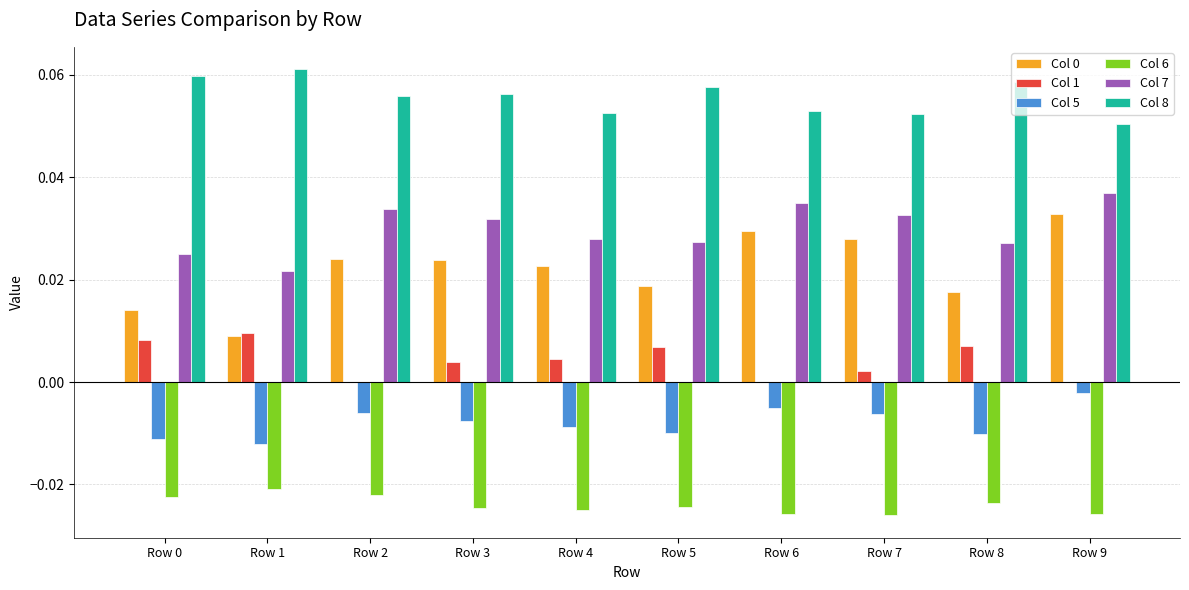

Is the value of Col 1 at Row 2 greater than the value of Col 0 at Row 6?

No